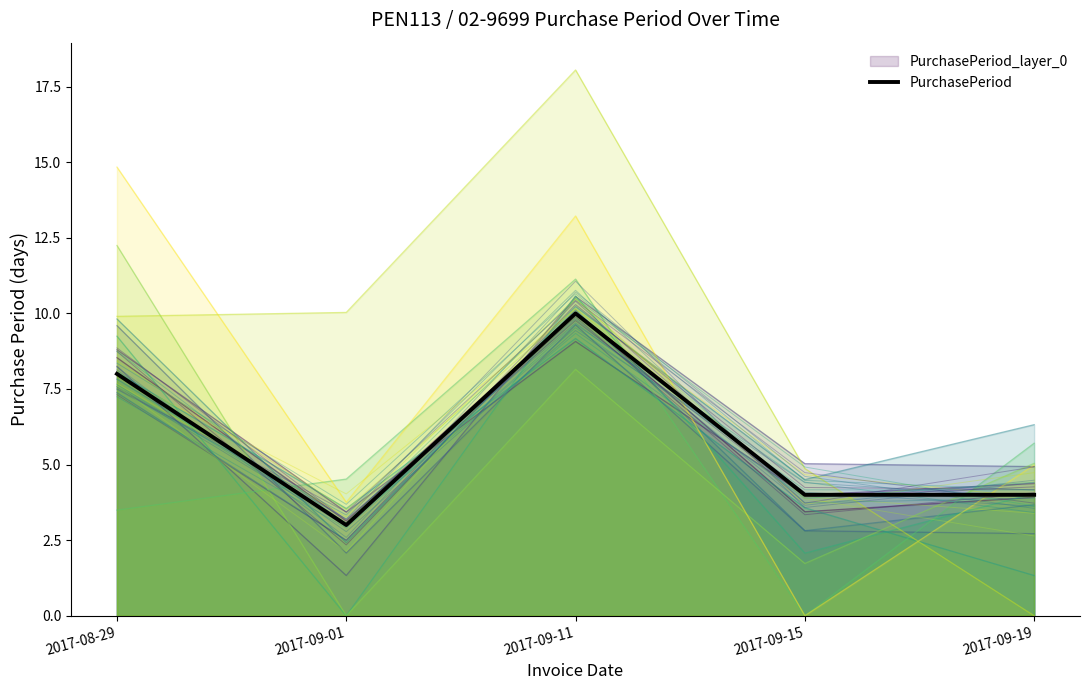

Count the number of categories in the chart.

5